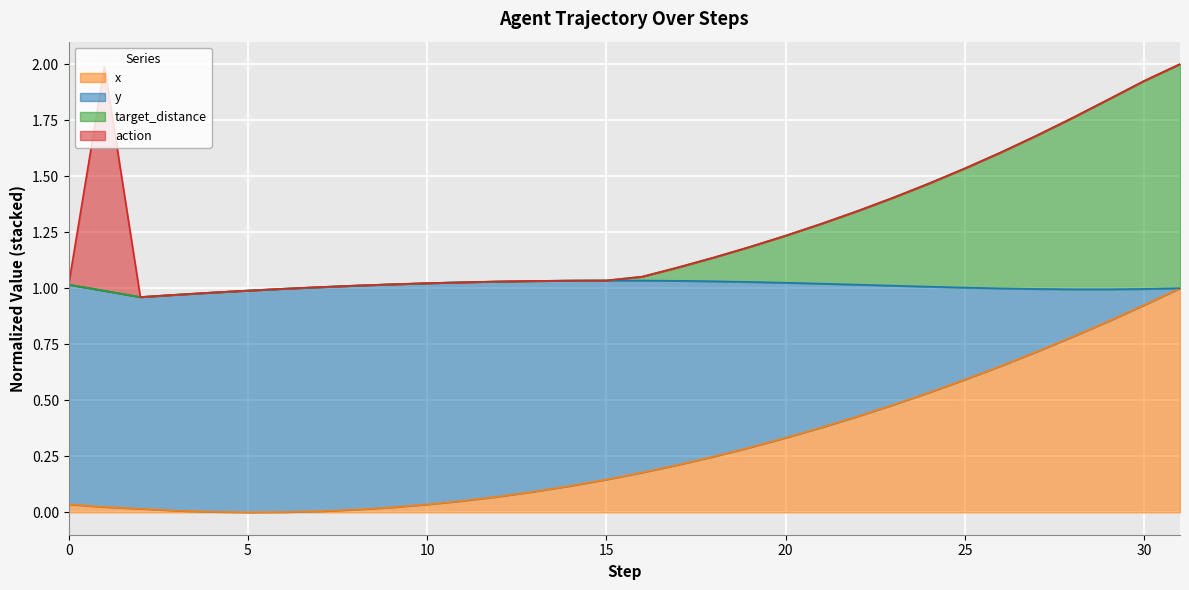

Which series has the largest total across all categories?

y